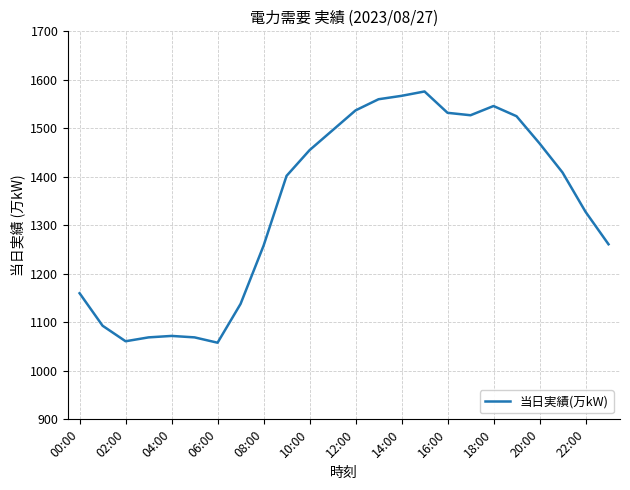

What is the minimum value shown in the chart?

1058